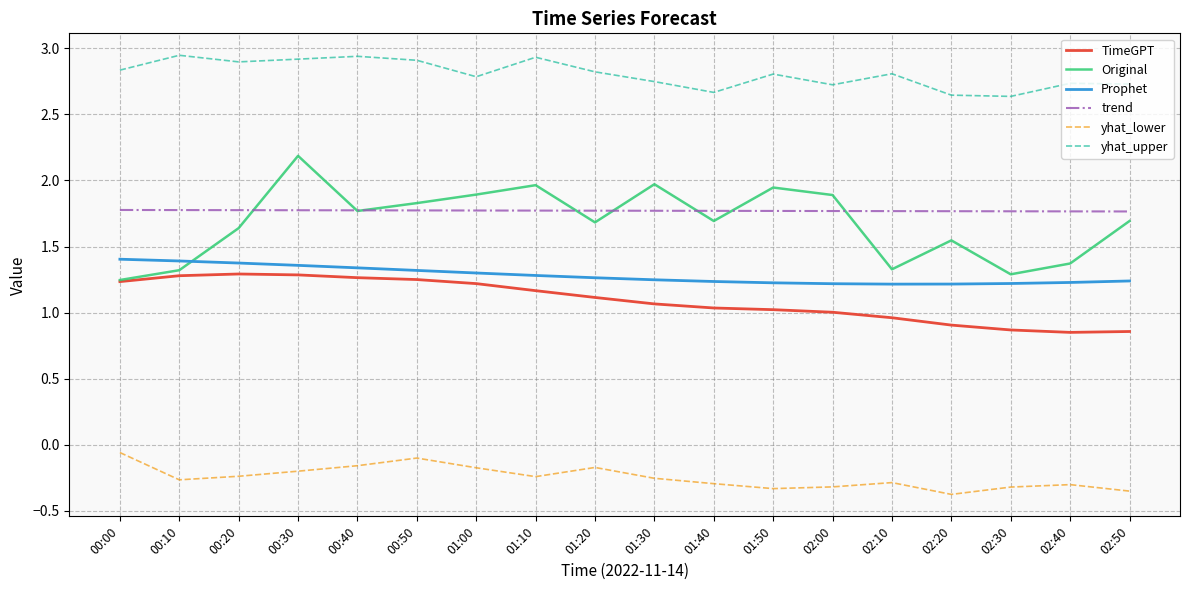

How many series are shown in this chart?

6